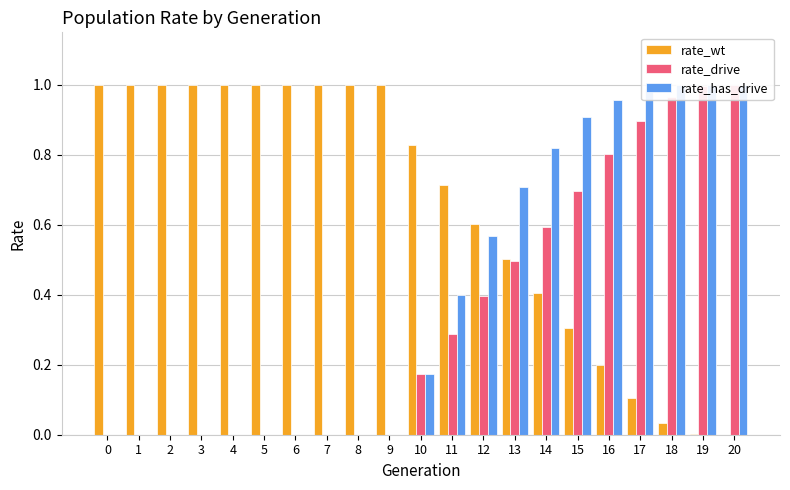

Which category has the highest value in the rate_drive series?

20